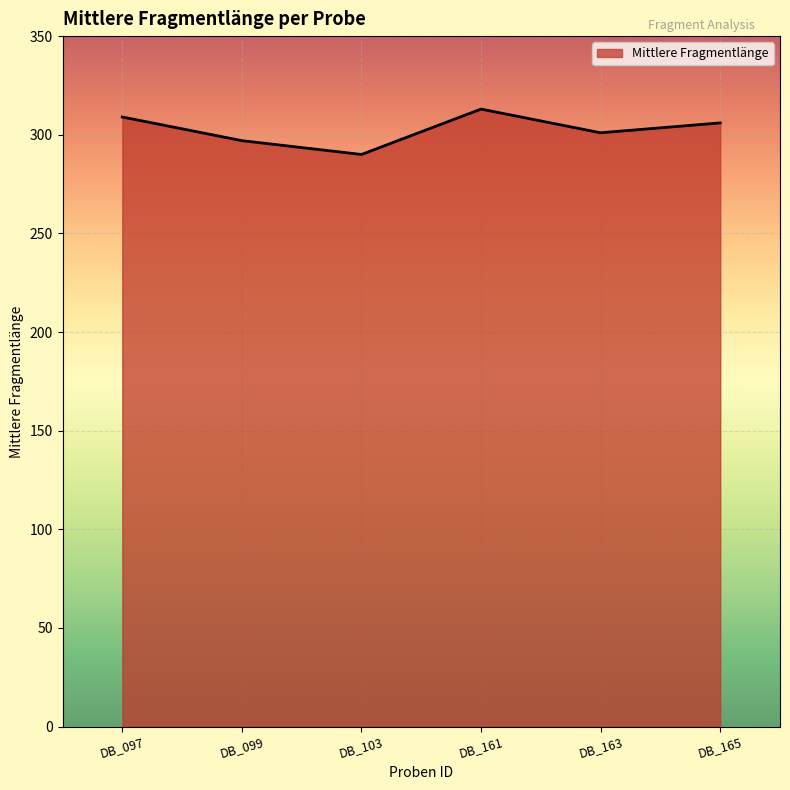

Where does the data first go above 306?

DB_097